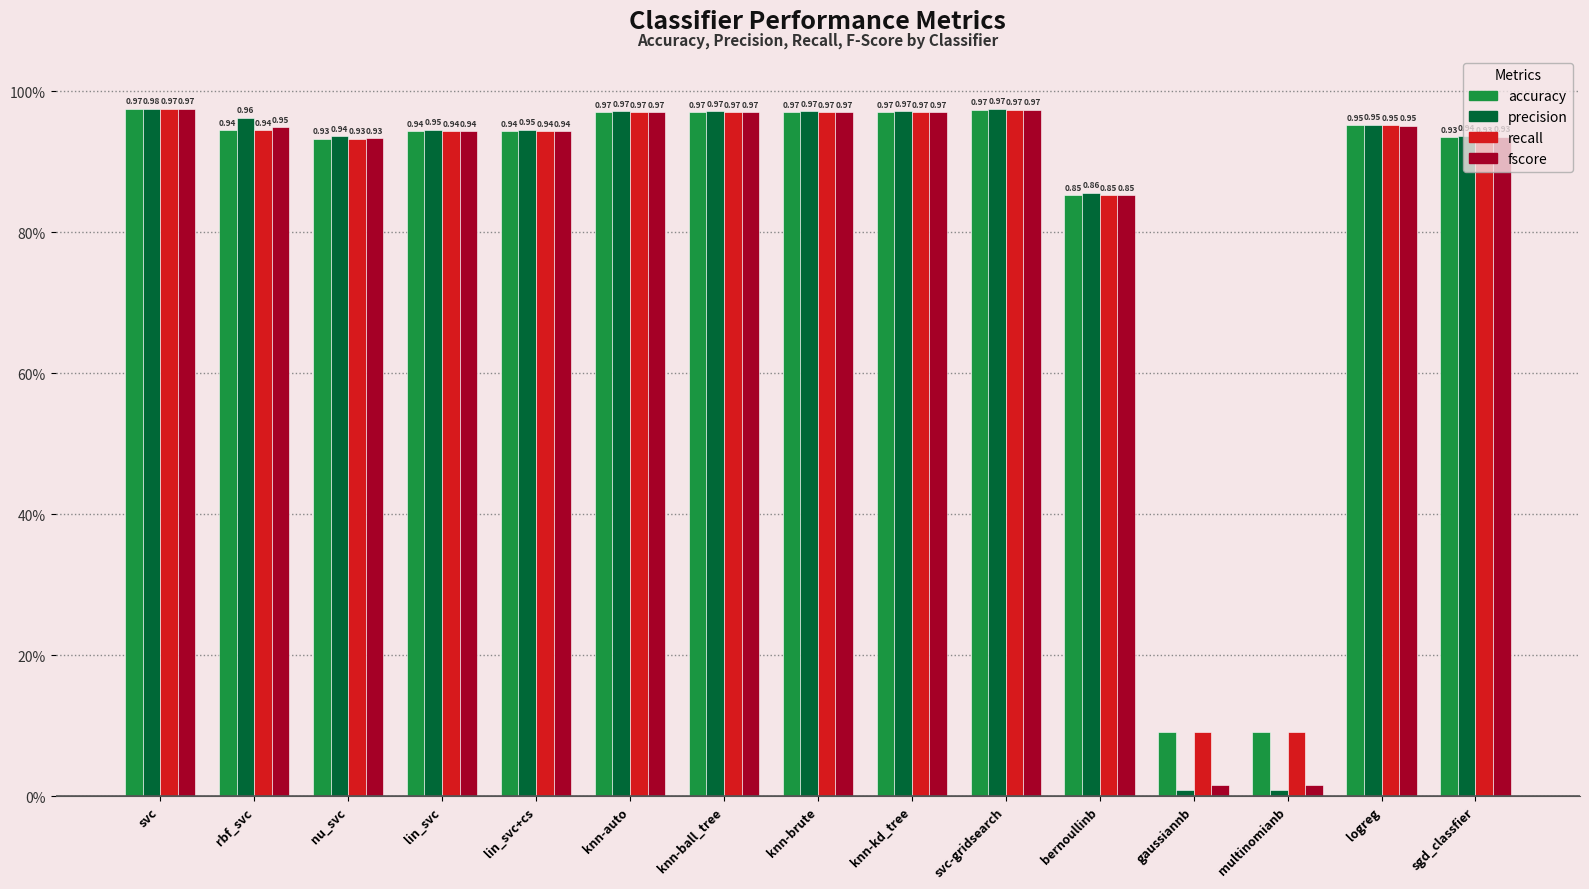

Does the chart contain stacked bars?

No